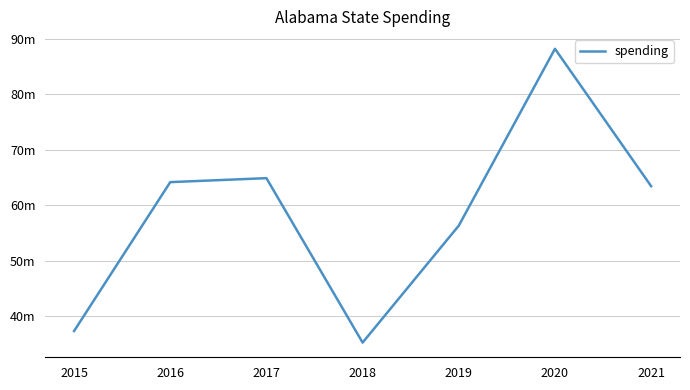

What is the value of the 3rd point from the left?

64861819